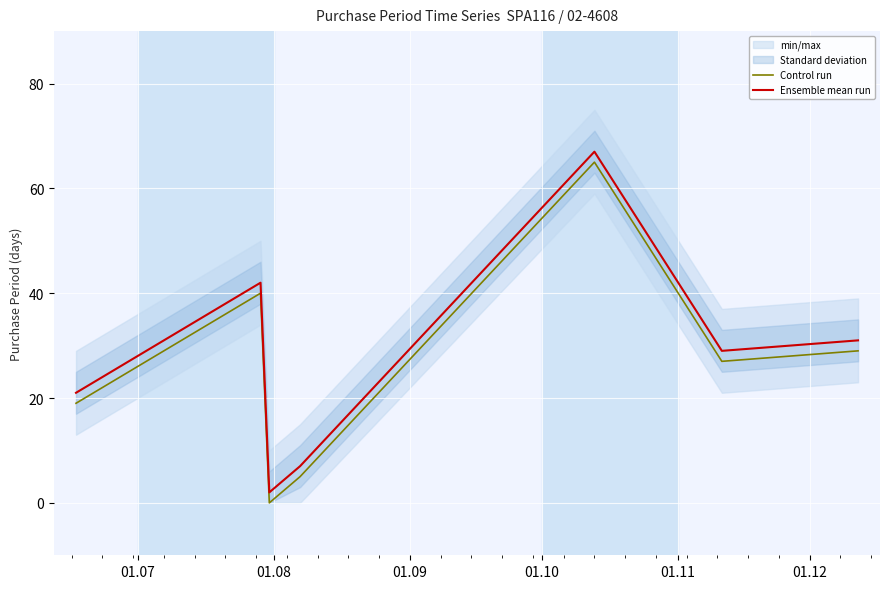

What is the maximum value for Control run?

65